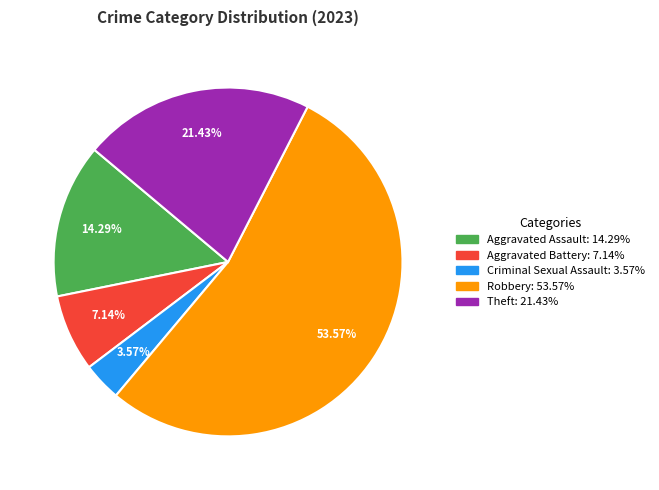

Is there any slice that represents more than half of the pie?

Yes